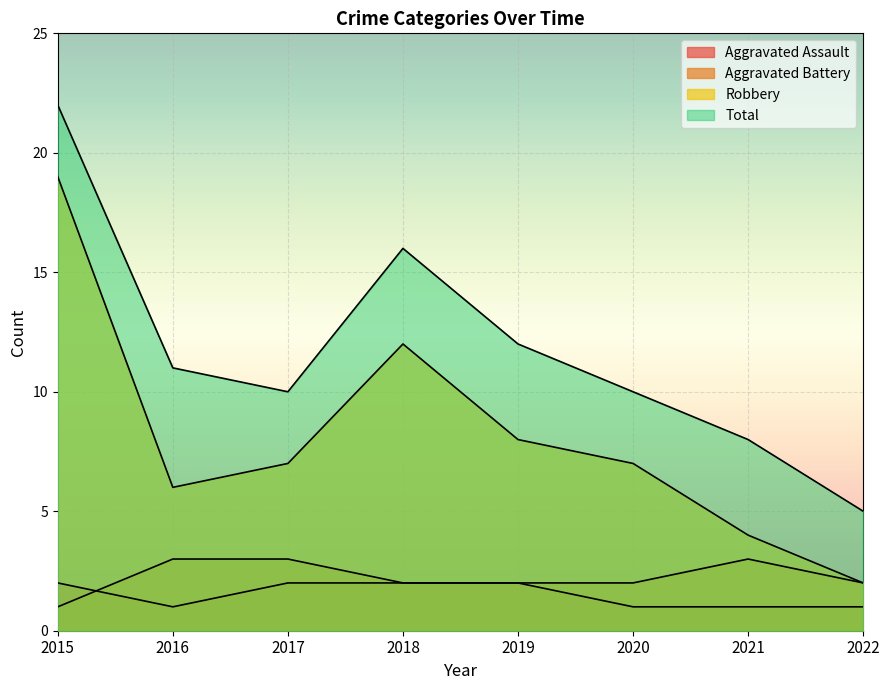

The Aggravated Battery series shows 2 at 2022. True or false?

True